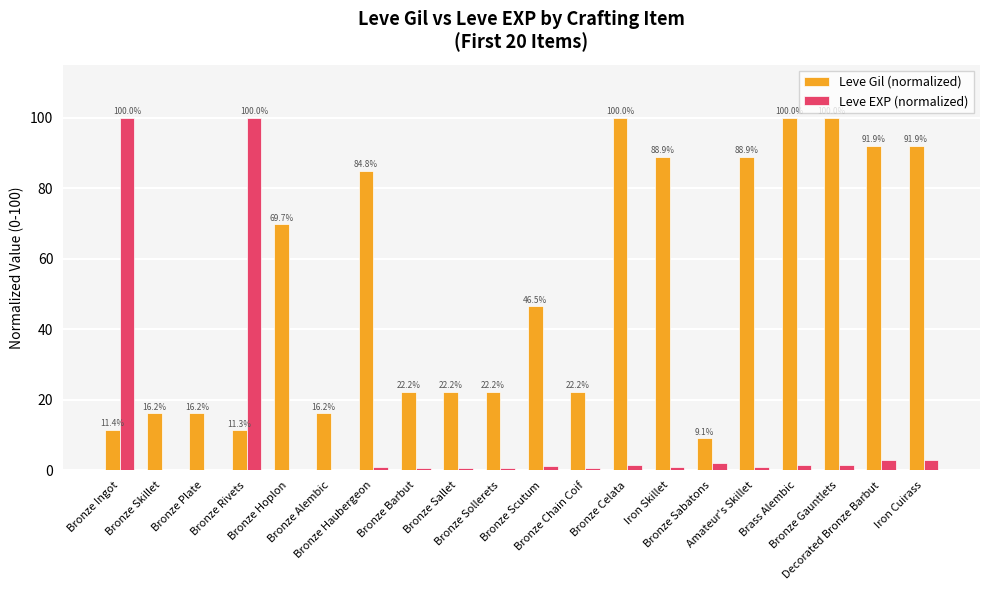

What is the maximum value for Leve Gil (normalized)?

100.0